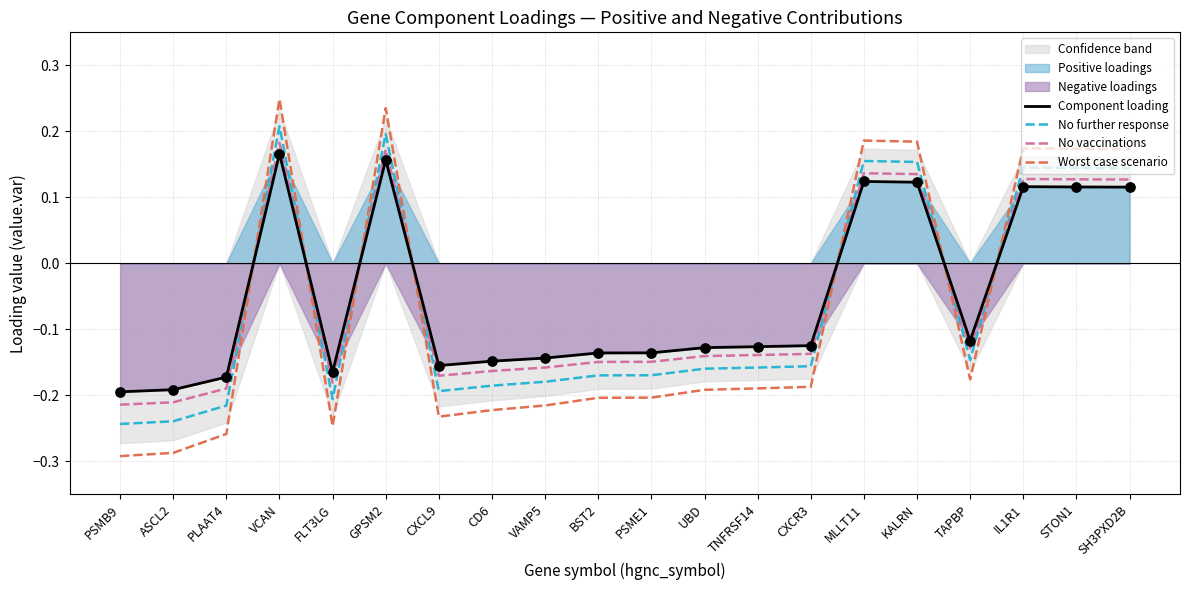

What is the total value across all series at IL1R1?

0.6